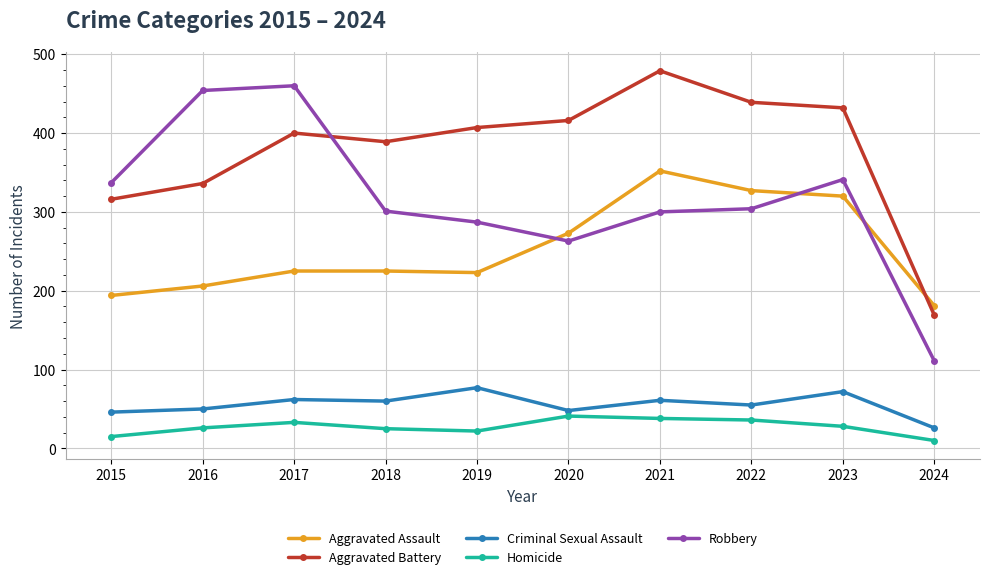

What is the difference between the maximum and minimum values in the Aggravated Assault series?

171